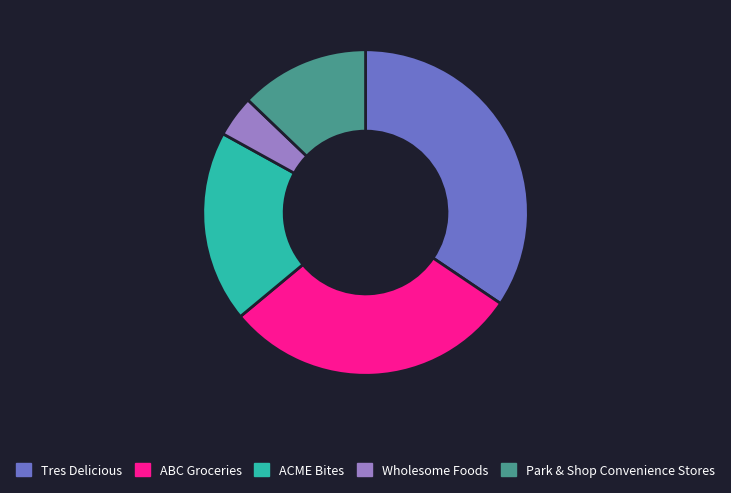

What is the largest slice in the pie chart?

Tres Delicious